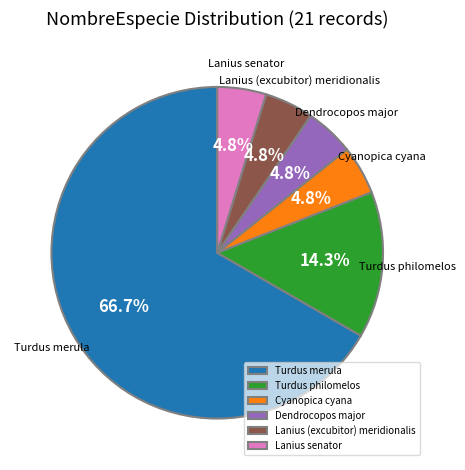

Which has a higher value, Lanius (excubitor) meridionalis or Turdus merula?

Turdus merula